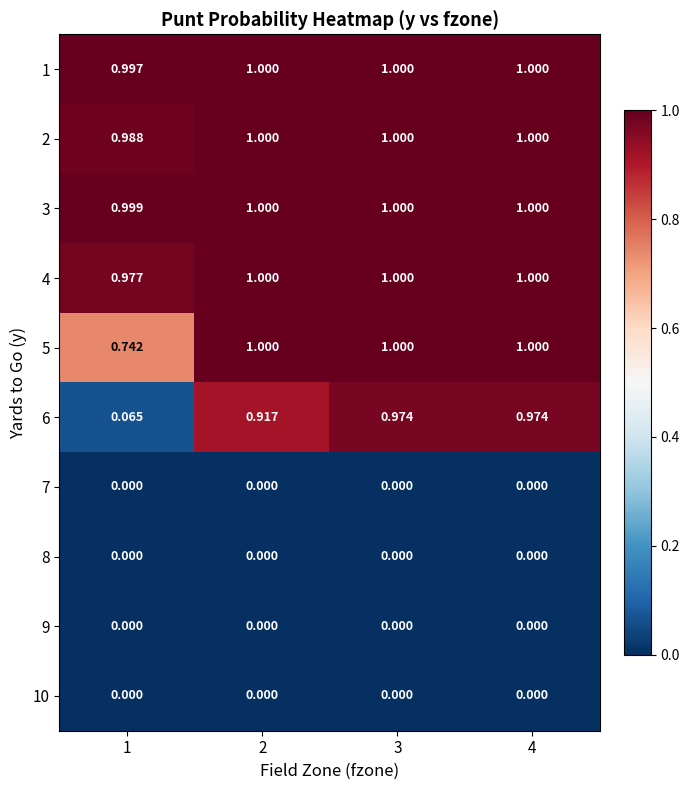

Is the value of 3 at 4 greater than the value of 8 at 4?

Yes